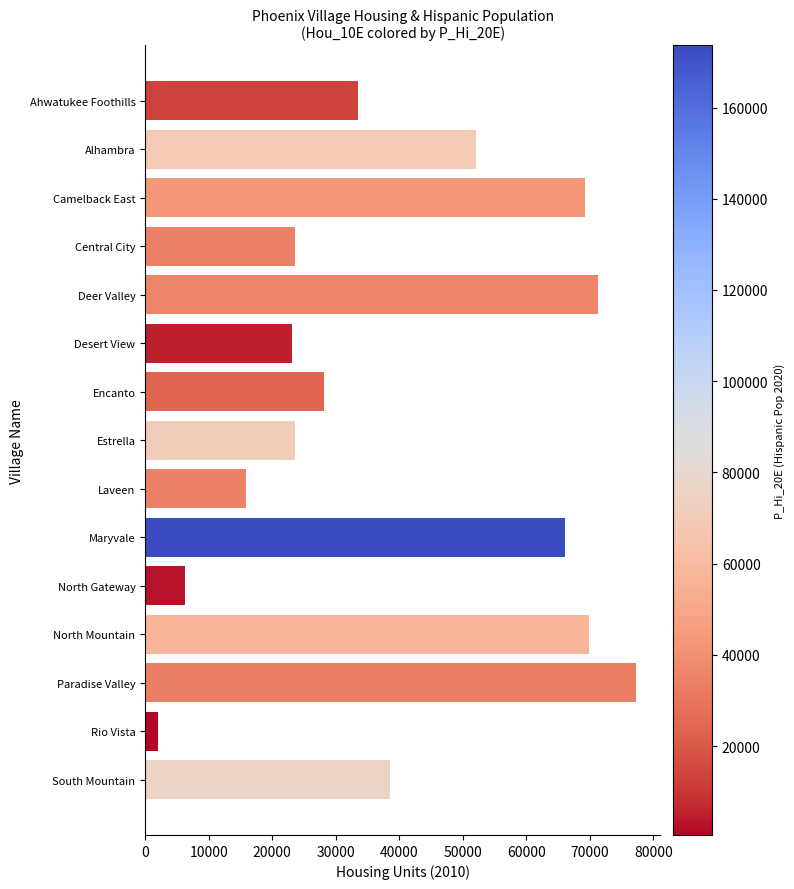

True or false: the data shows 71285 at Deer Valley.

True